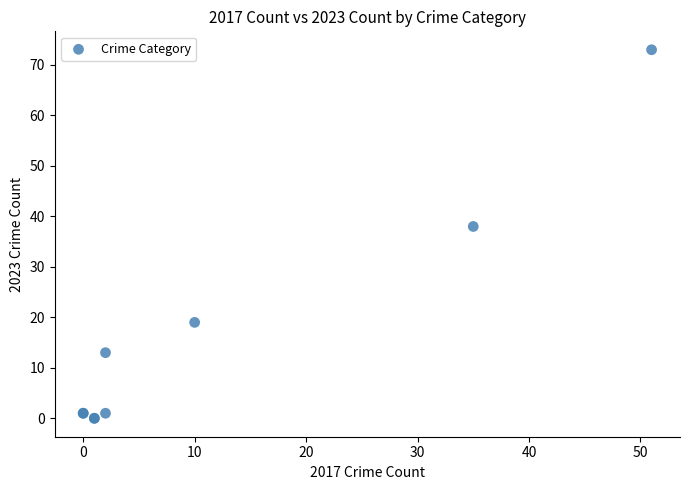

What Y value in the scatter plot is closest to 36?

38